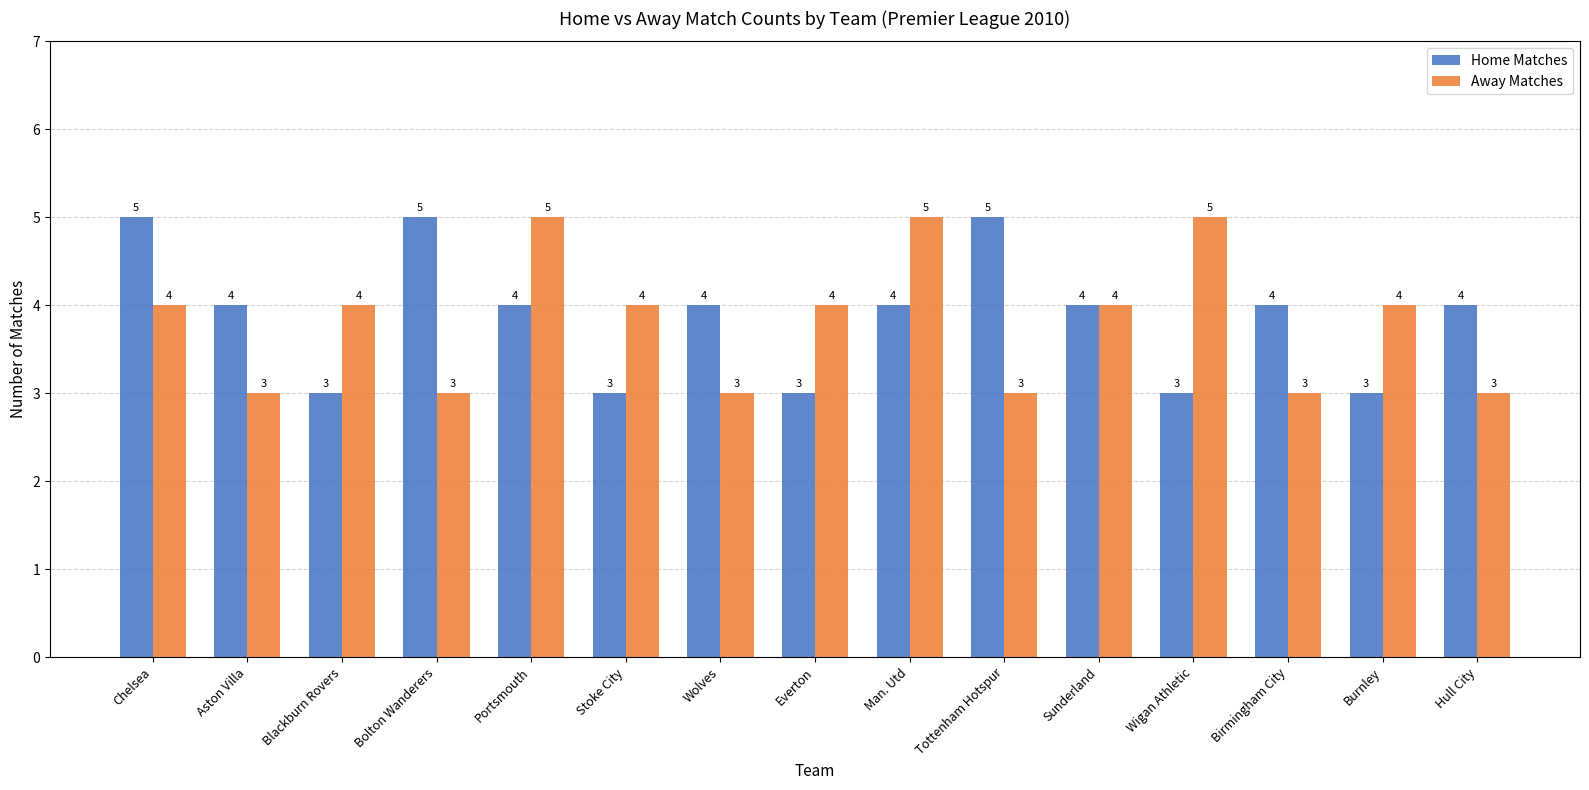

What is the value of the Home Matches bar at the 4th from the left?

5